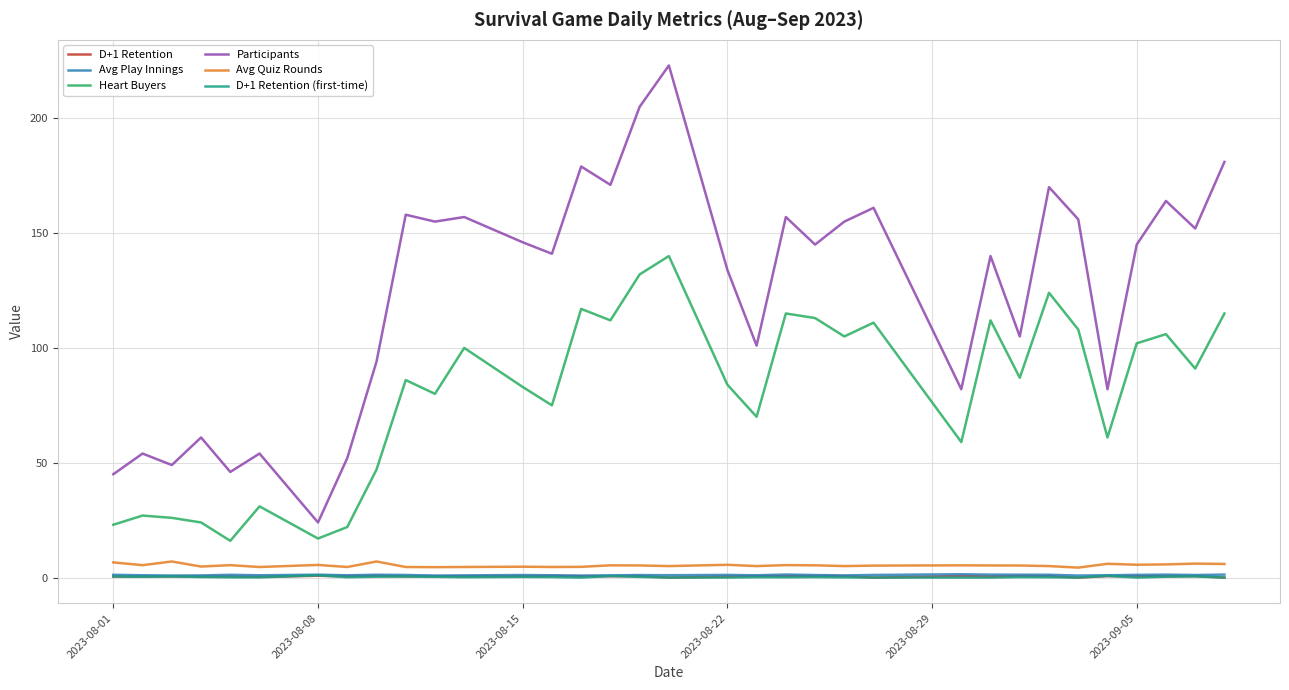

True or false: Avg Quiz Rounds and Participants cross at least once.

False